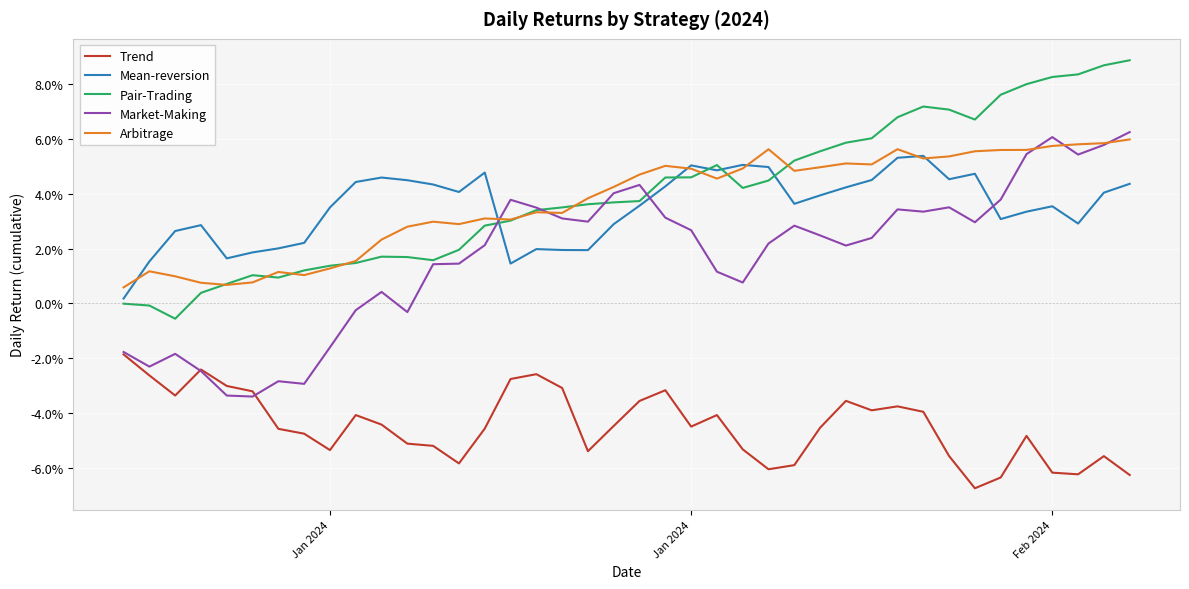

True or false: Arbitrage has more than 2 points higher than both neighbors.

True